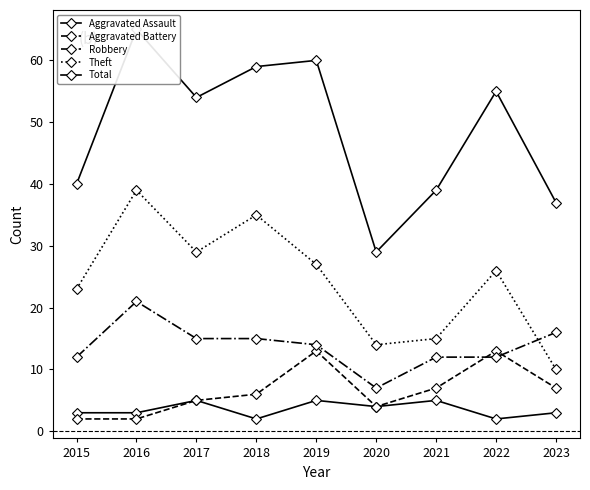

Reading left to right, extract all data points from this chart.

Aggravated Assault: 3	3	5	2	5	4	5	2	3
Aggravated Battery: 2	2	5	6	13	4	7	13	7
Robbery: 12	21	15	15	14	7	12	12	16
Theft: 23	39	29	35	27	14	15	26	10
Total: 40	65	54	59	60	29	39	55	37